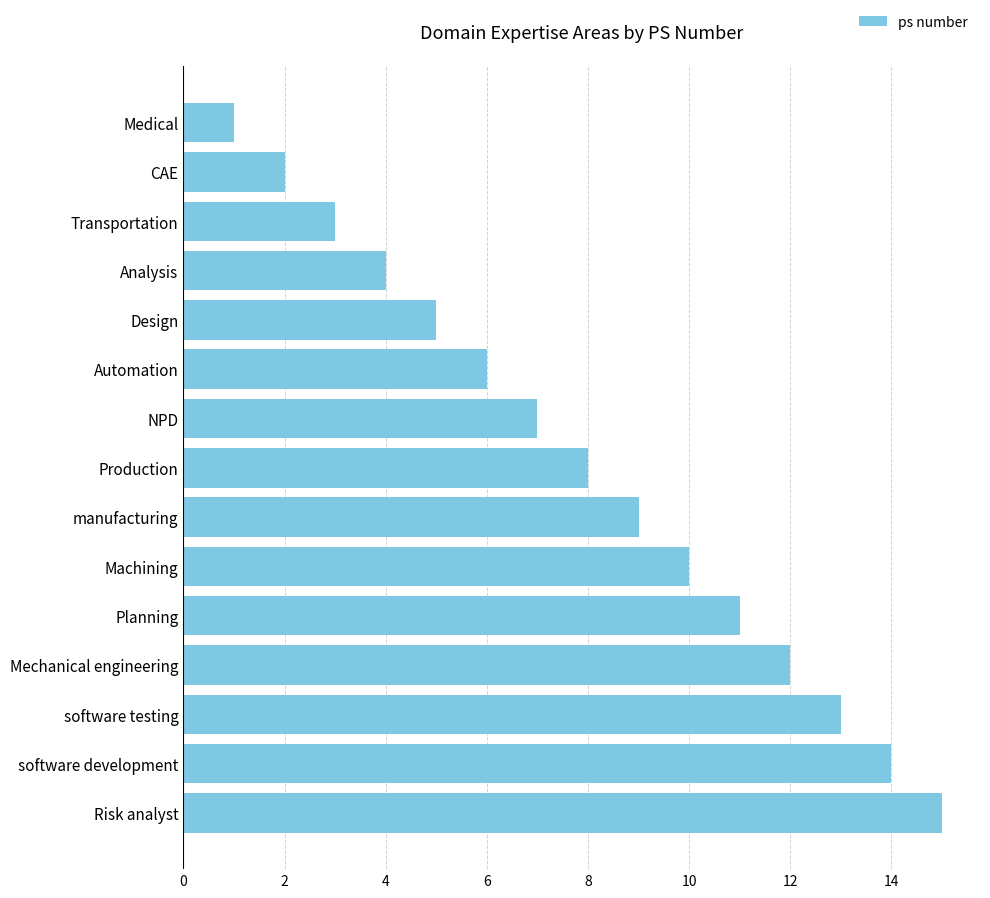

What is the label of the 9th bar from the bottom?

NPD